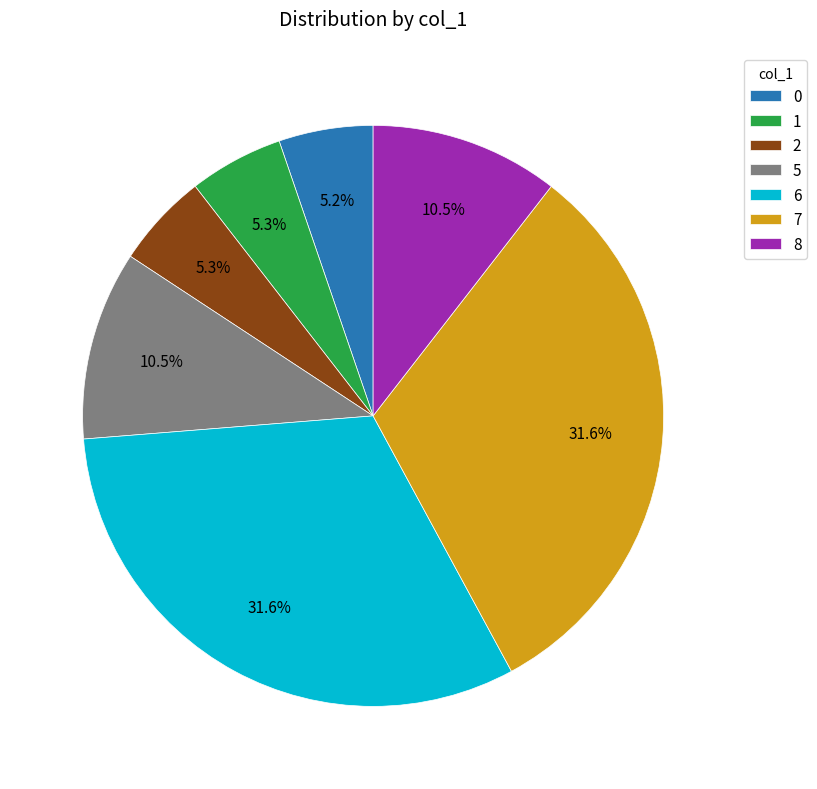

Is there a majority slice in this chart?

No